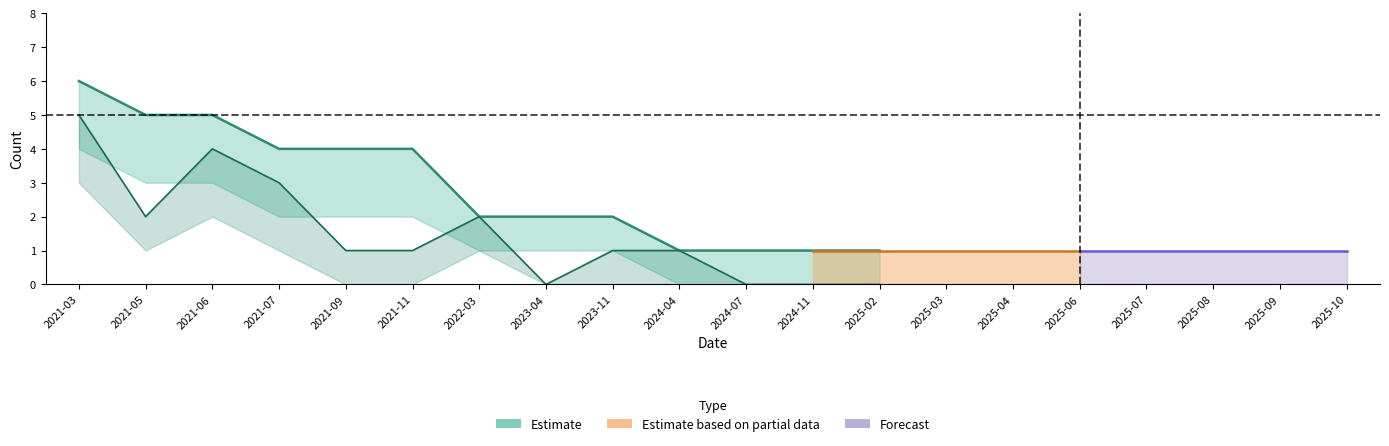

Reading left to right, list all the values displayed in this chart.

NT: 4	1	3	3	1	1	1	0	1	1	0	0	0	0	1	1	0	1	0	1
Rödlistade: 5	2	4	3	1	1	2	0	1	1	0	0	0	0	1	1	0	1	0	1
Alla arter: 6	5	5	4	4	4	2	2	2	1	1	1	1	1	1	1	1	1	1	1
NT_lower: 2	0	1	1	0	0	0	0	0	0	0	0	0	0	0	0	0	0	0	0
Rödlistade_lower: 3	1	2	1	0	0	1	0	0	0	0	0	0	0	0	0	0	0	0	0
Alla_lower: 4	3	3	2	2	2	1	1	1	0	0	0	0	0	0	0	0	0	0	0